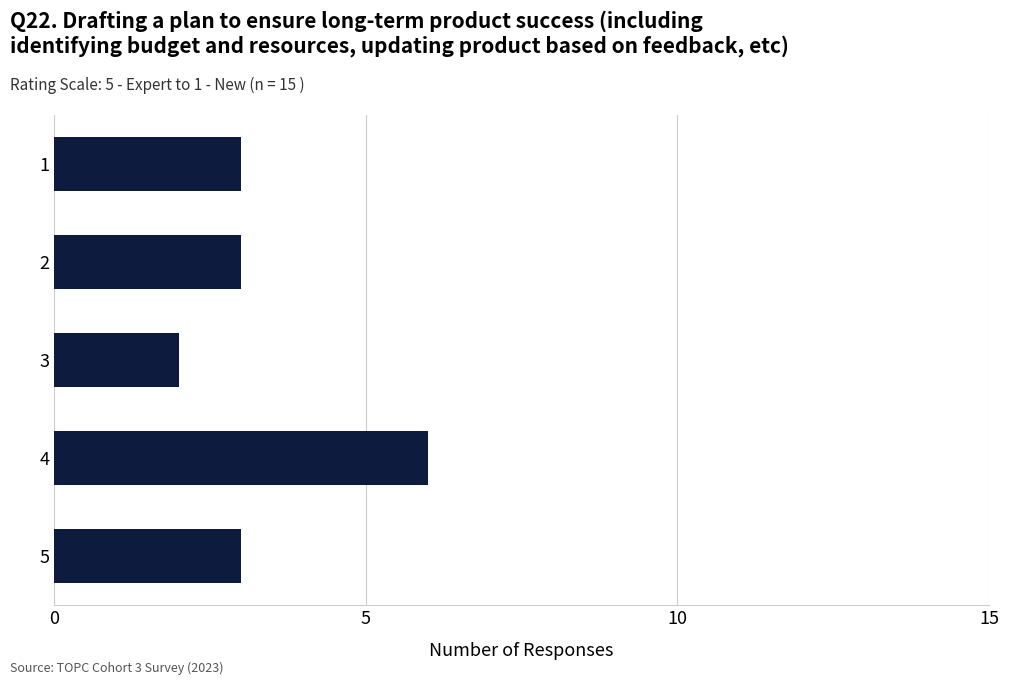

What is the change in value from 3 to 1?

+1